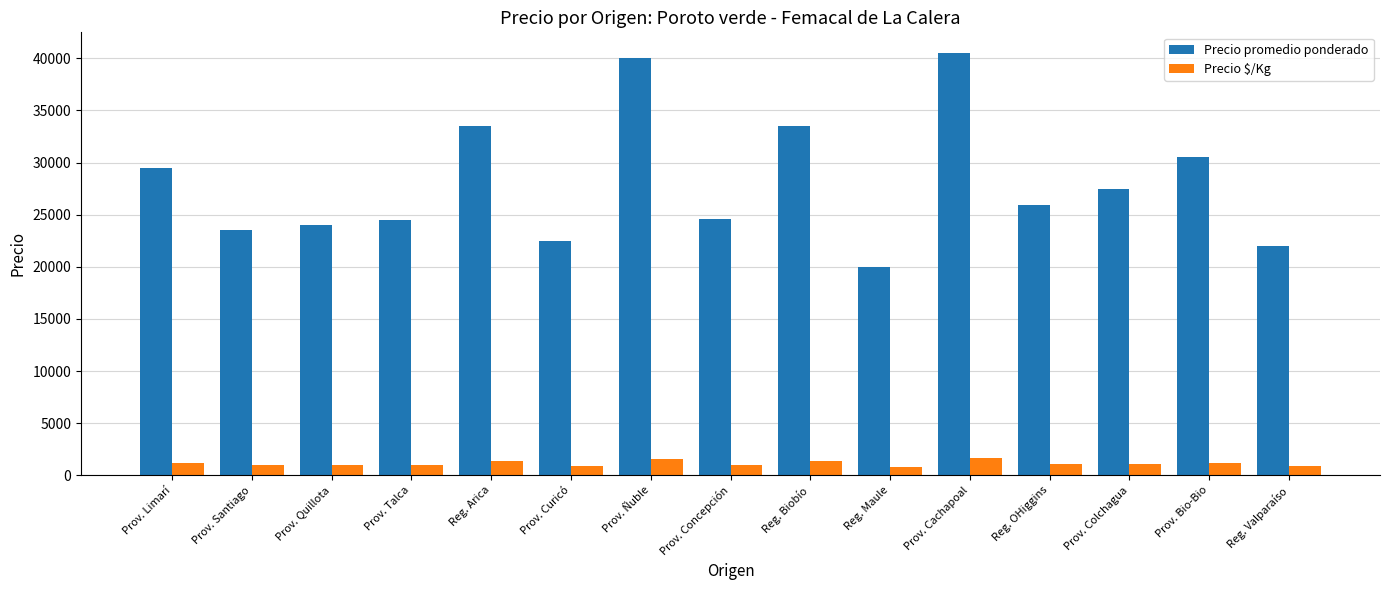

Is it true that Precio promedio ponderado equals 34578 at Prov. Santiago?

False